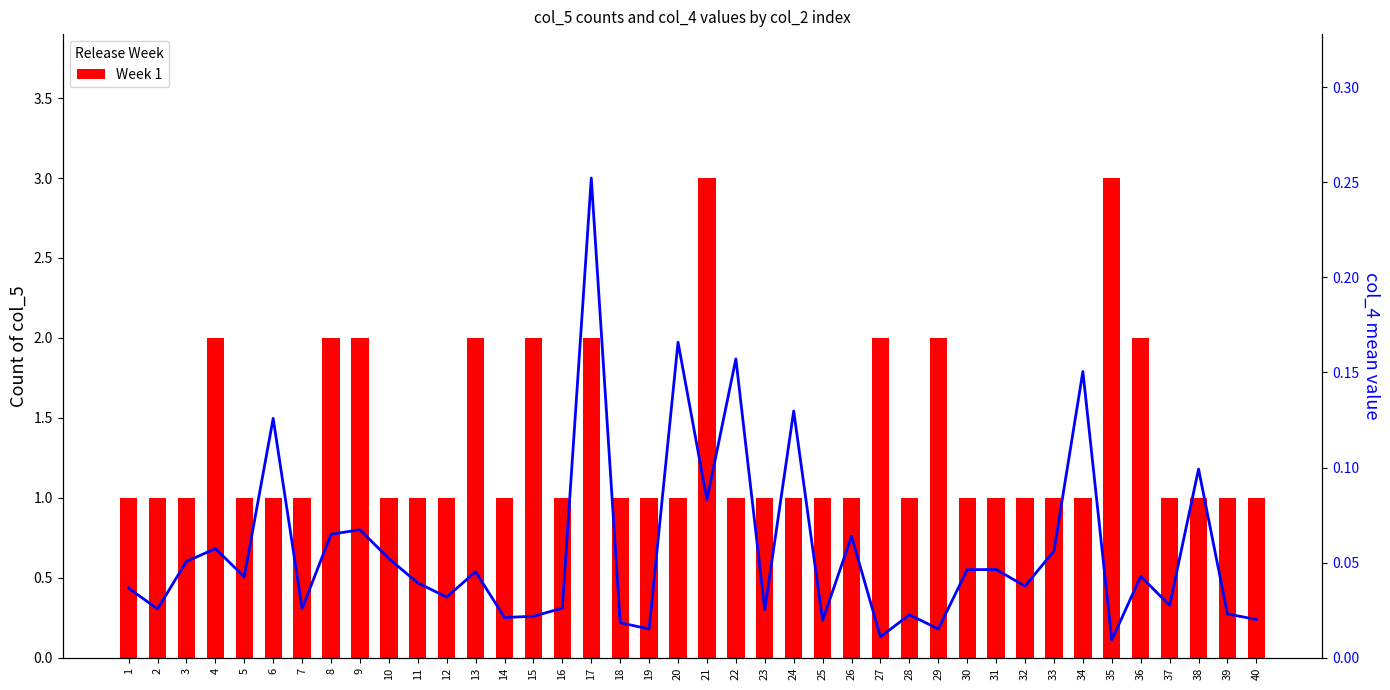

True or false: Week 1 has a value of 1.4 at 1.

False